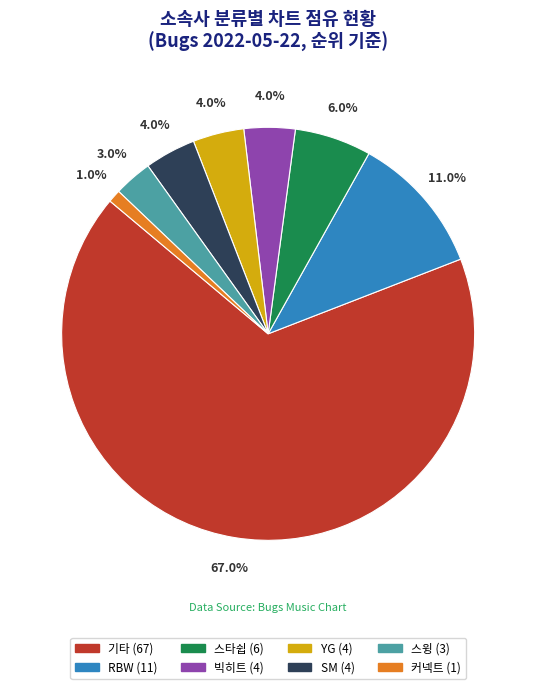

What is the largest slice in the pie chart?

기타 (67)